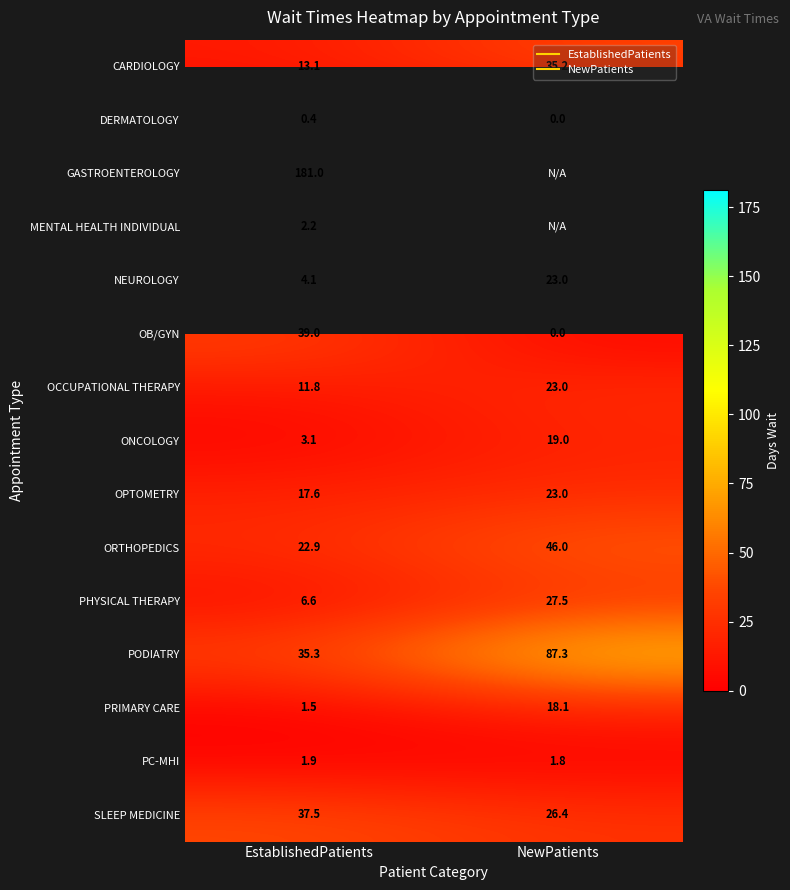

Between EstablishedPatients and NewPatients, which is larger?

NewPatients